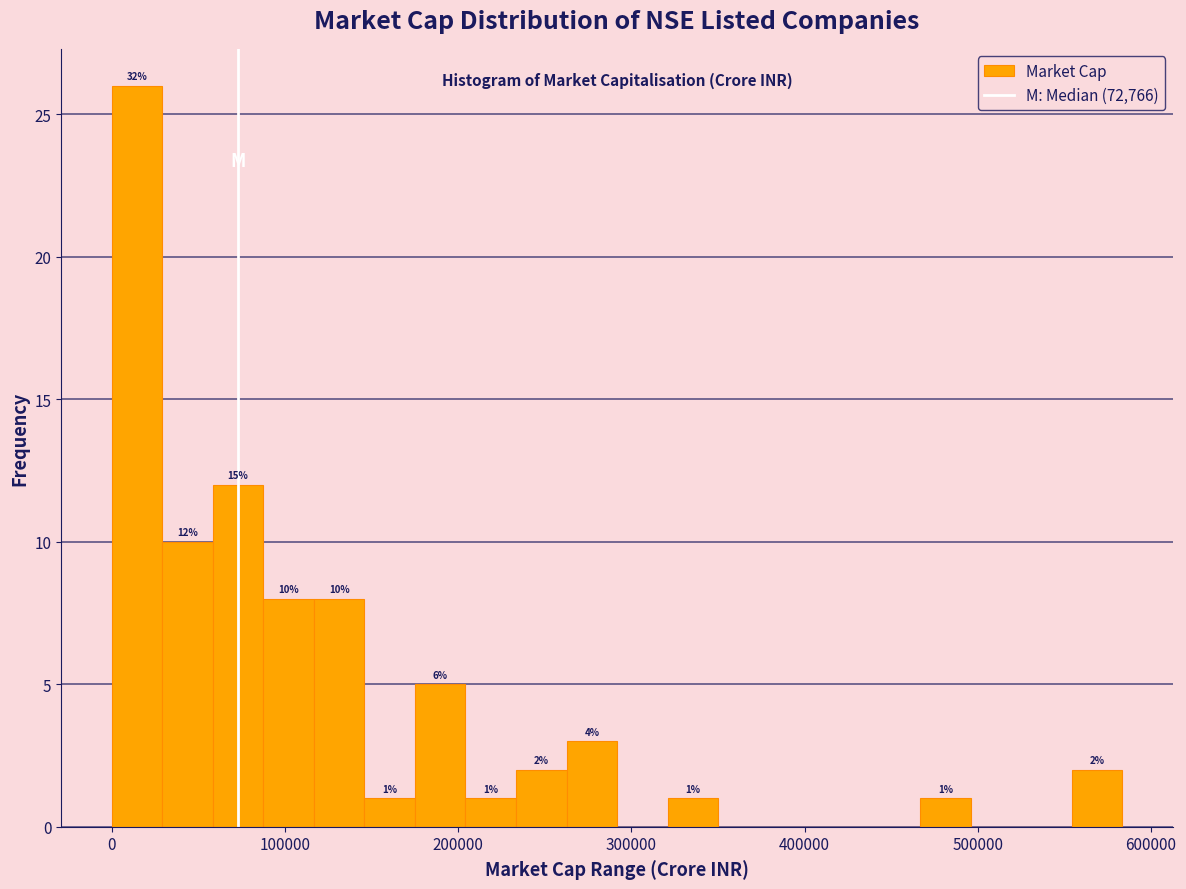

Around what value on the x-axis is the tallest bar? Give the approximate position of its centre, as read against the axis.

10000